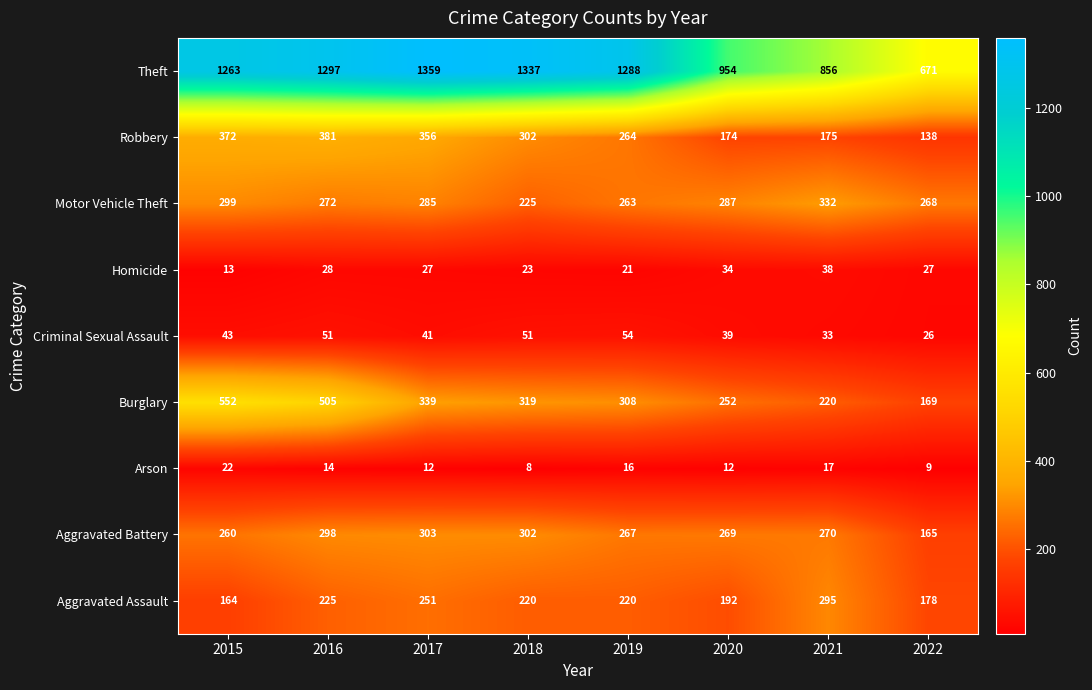

At which category is the sum across all series the highest?

2016